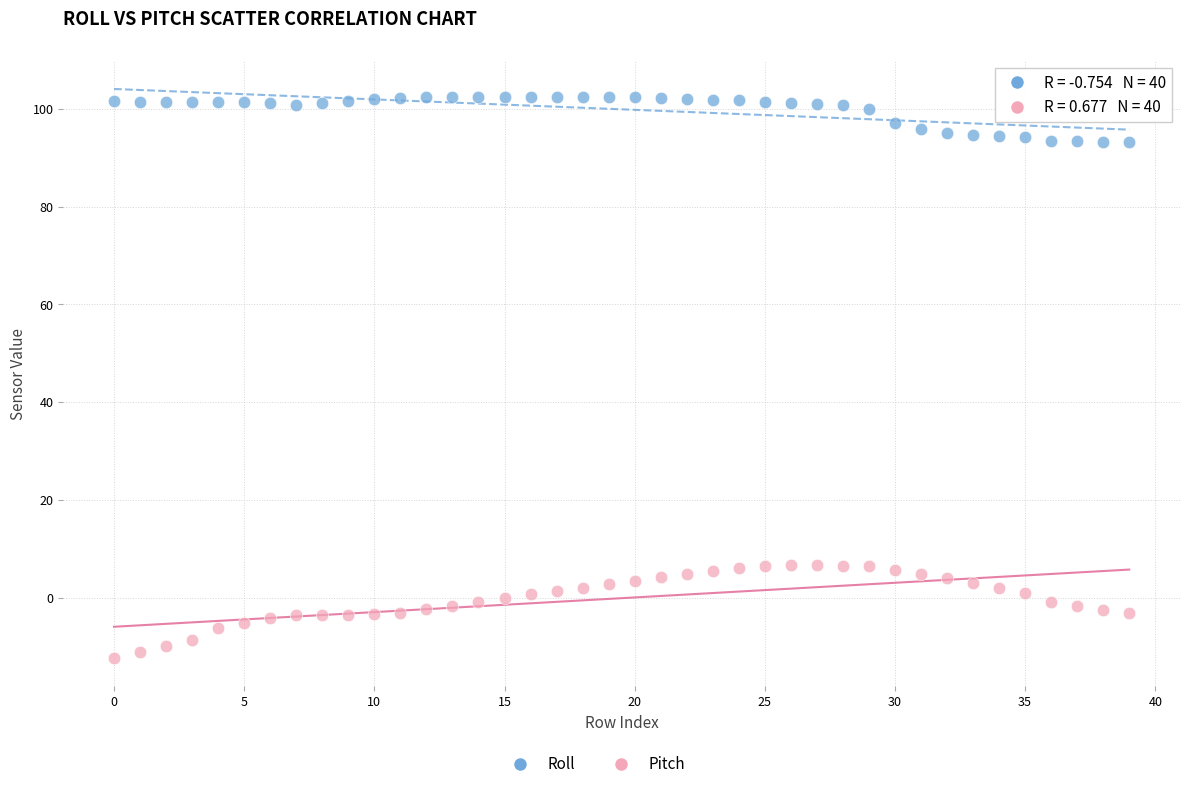

Which series reaches the maximum Y coordinate?

Roll